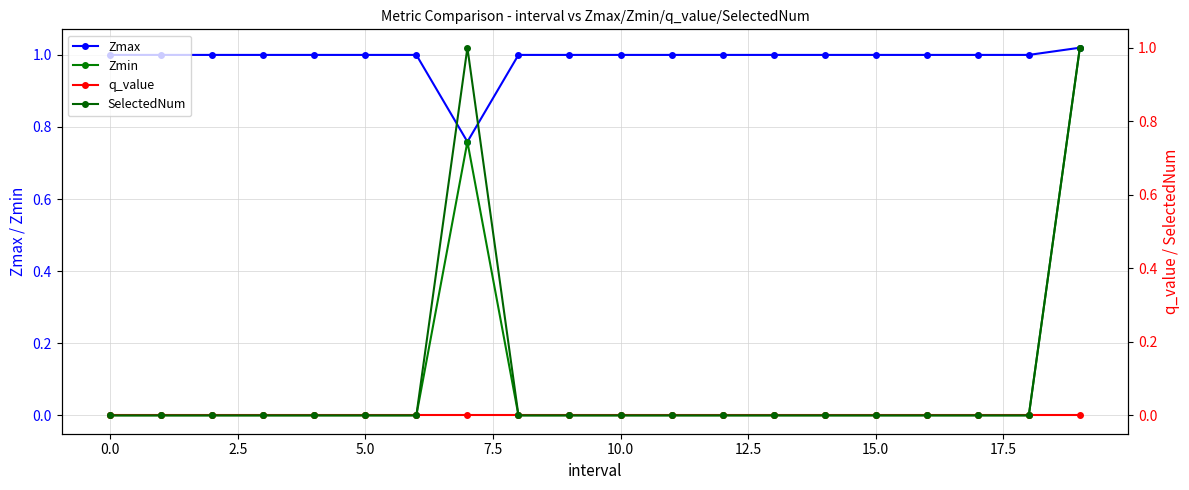

The Zmin series shows 0.0 at 15.0. True or false?

True